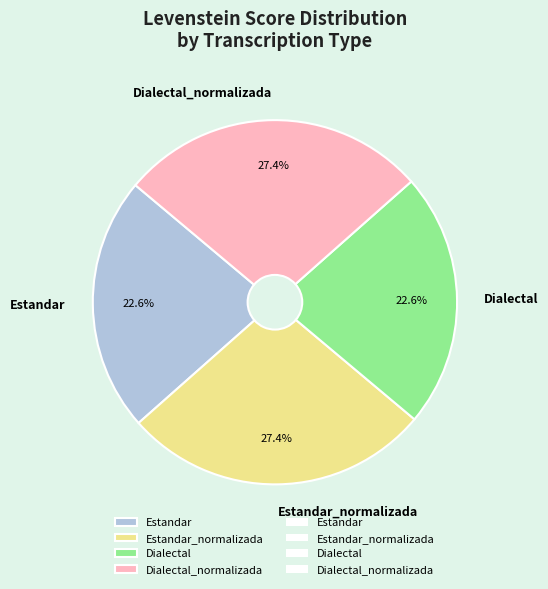

What percentage is the Dialectal slice, to the nearest percent?

23%